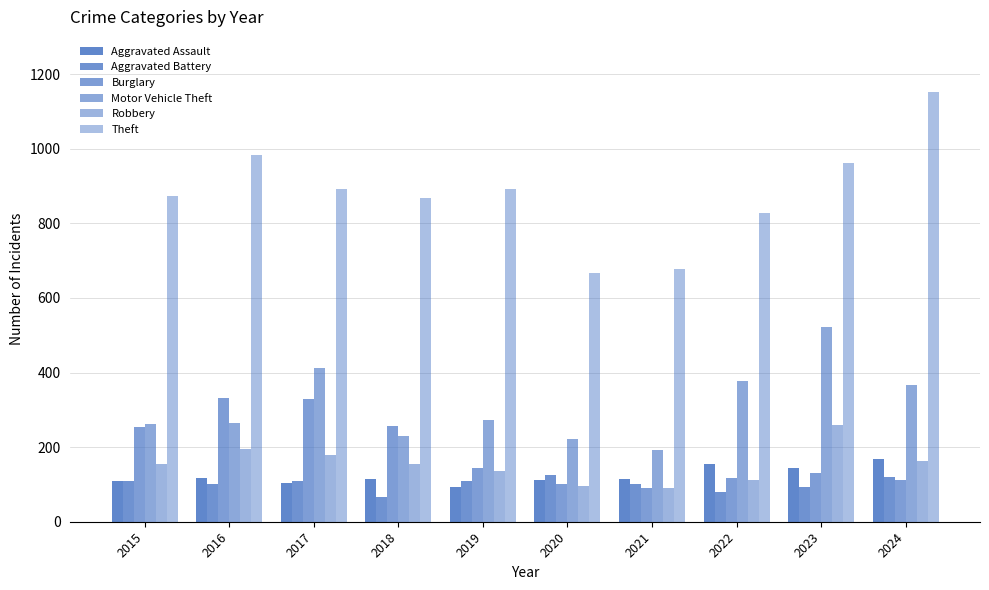

Read the Aggravated Battery value at 2022, to the nearest 10.

80